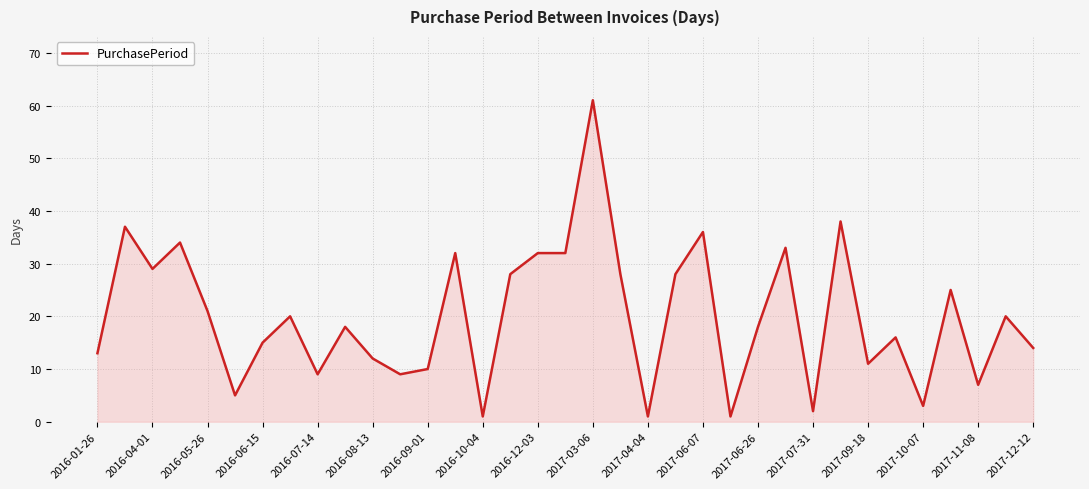

What is the difference between the maximum and minimum values?

60